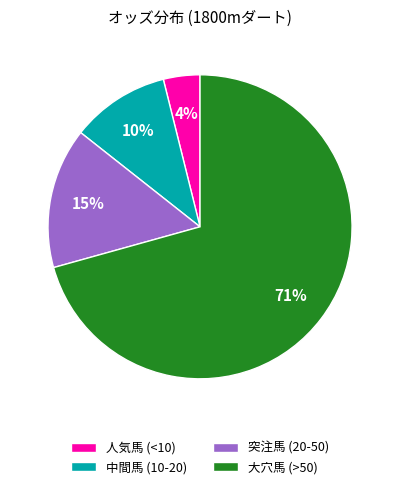

How many segments does this pie chart have?

4